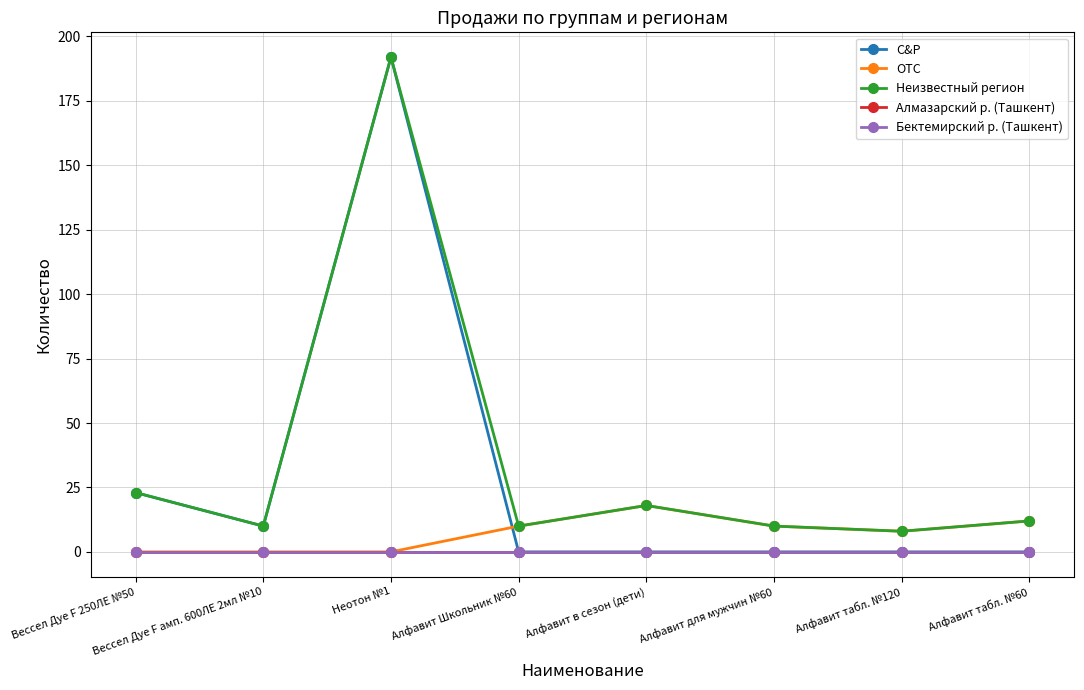

True or false: Неизвестный регион and Алмазарский р. (Ташкент) intersect in this chart.

False